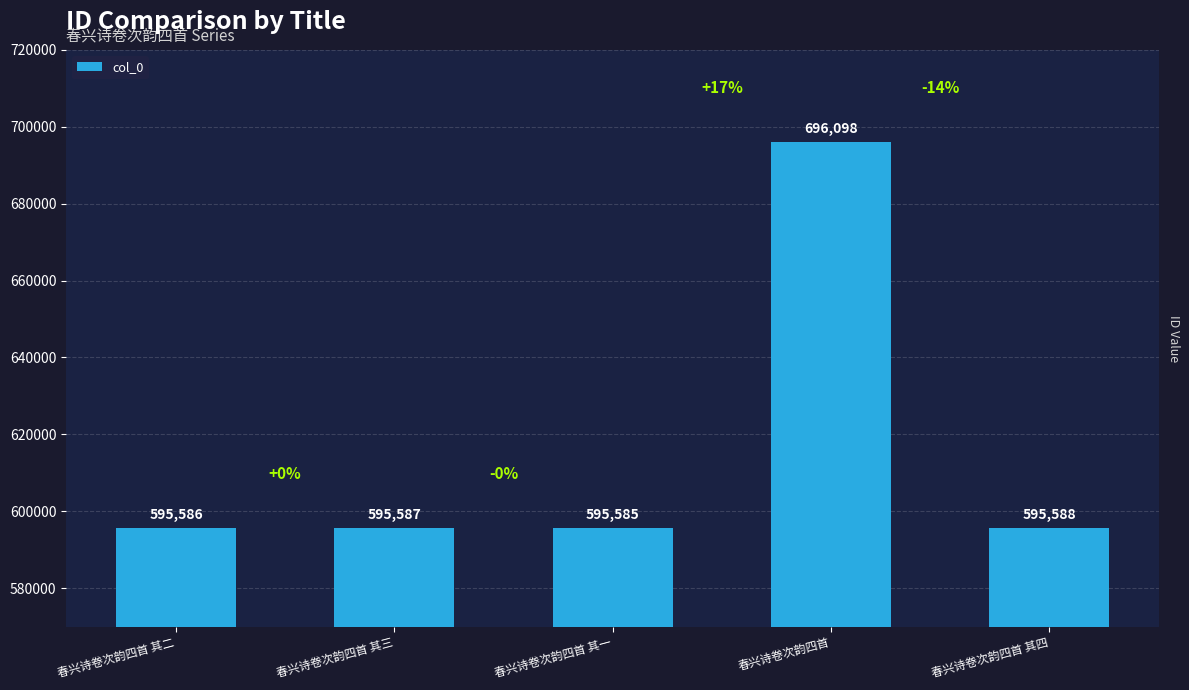

What is the greatest value displayed?

696098